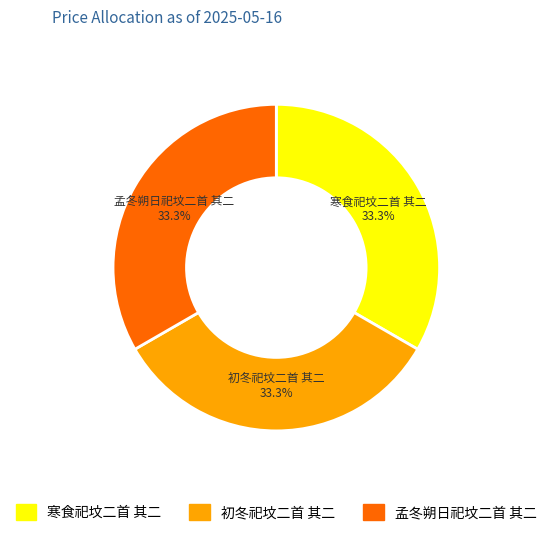

What is the ratio of the value at 孟冬朔日祀坟二首 其二 to the value at 初冬祀坟二首 其二?

1.0